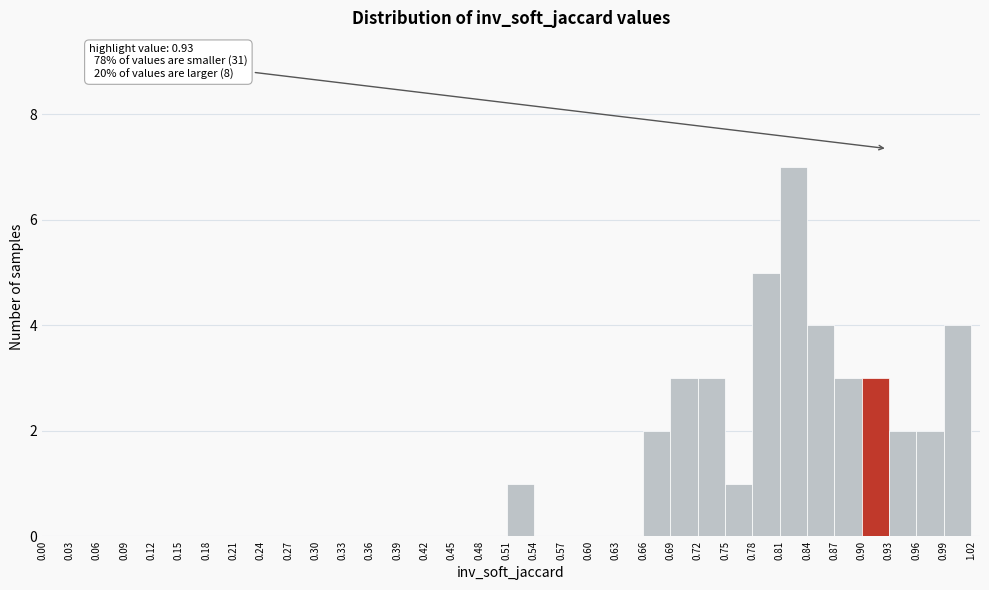

Which range on the x-axis has the tallest bar?

0.81 to 0.84